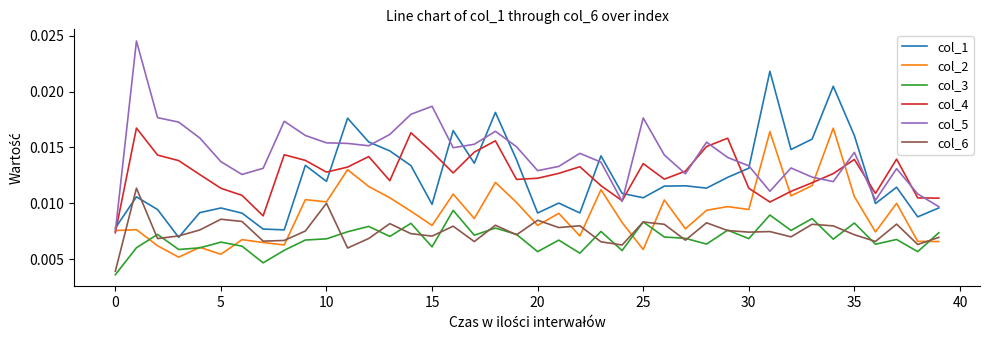

True or false: col_1 and col_6 intersect in this chart.

True